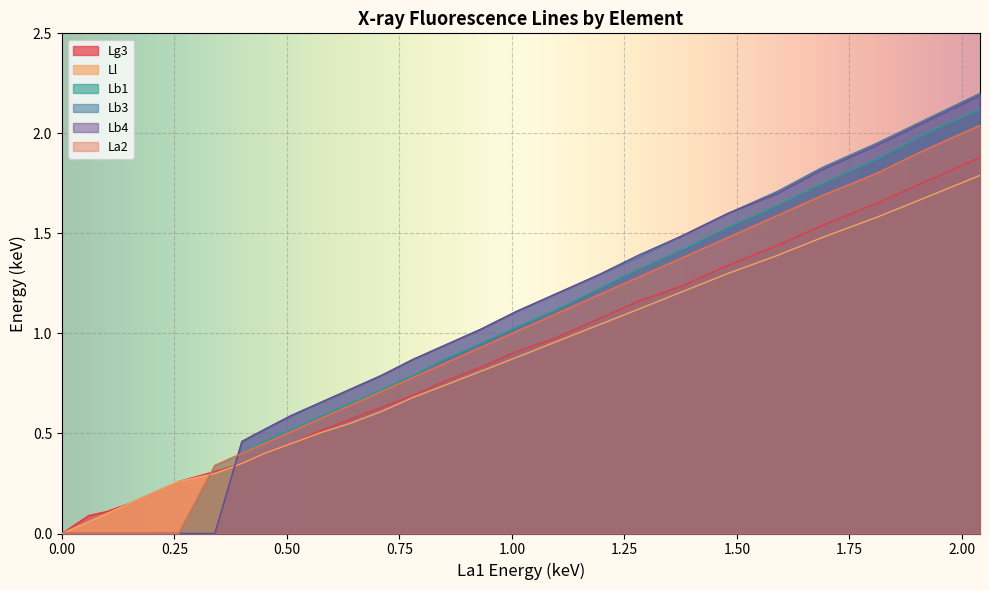

The value of La2 at Sc is 0.1. True or false?

False